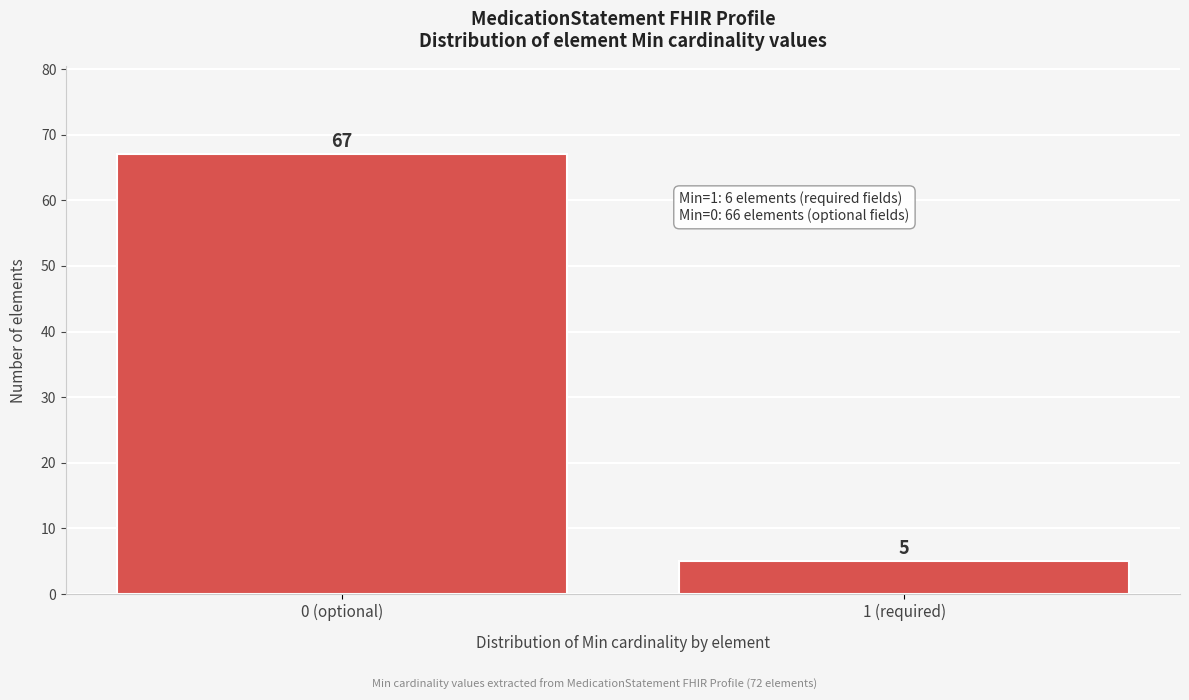

Reading left to right, list all the values displayed in this chart.

67	5